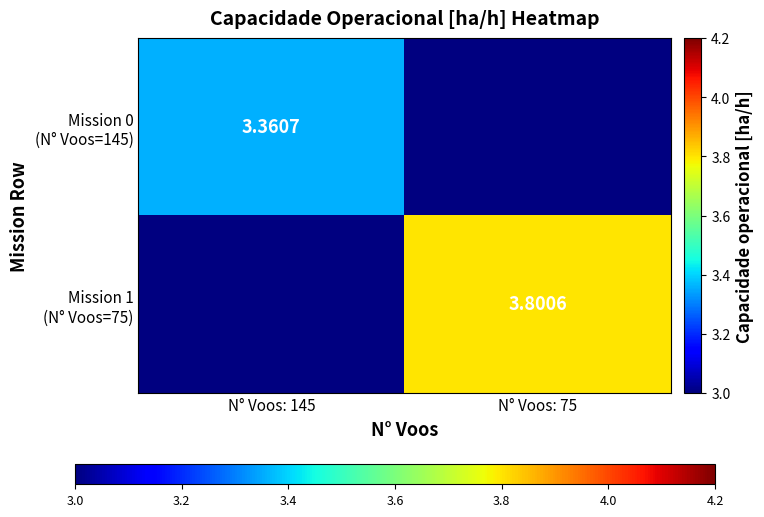

Between N° Voos: 145 and N° Voos: 75, which is larger?

N° Voos: 75